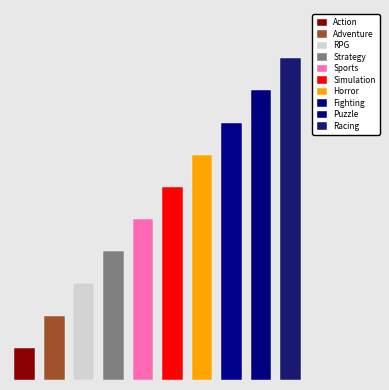

Are the bars grouped side by side (vs. stacked)?

No